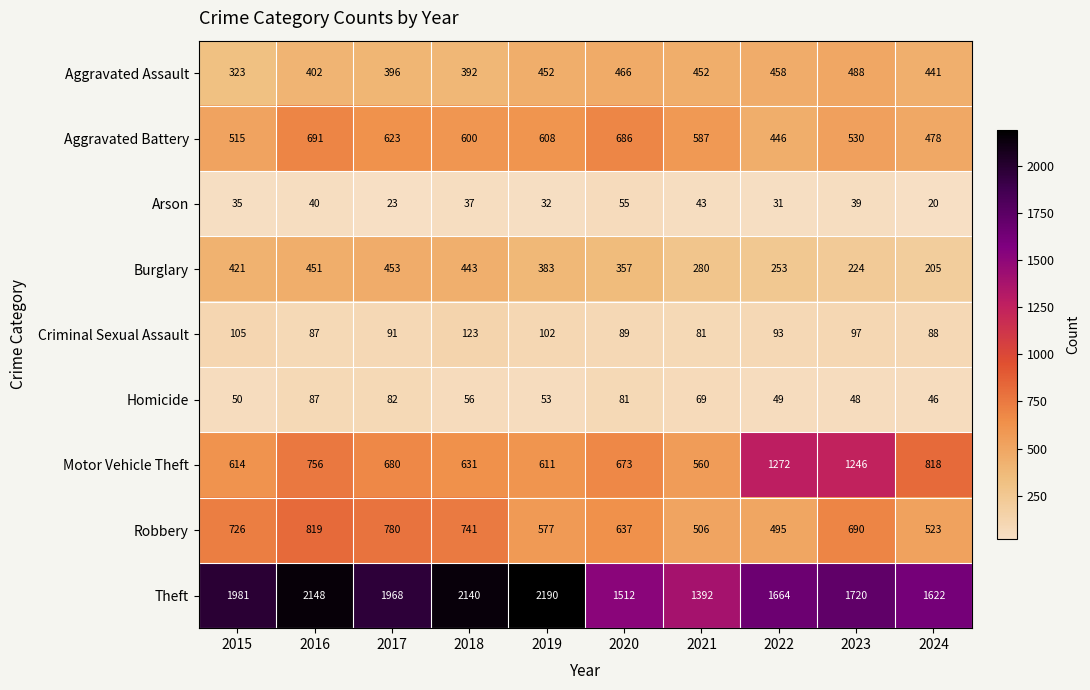

Is it true that Criminal Sexual Assault equals 97 at 2023?

True